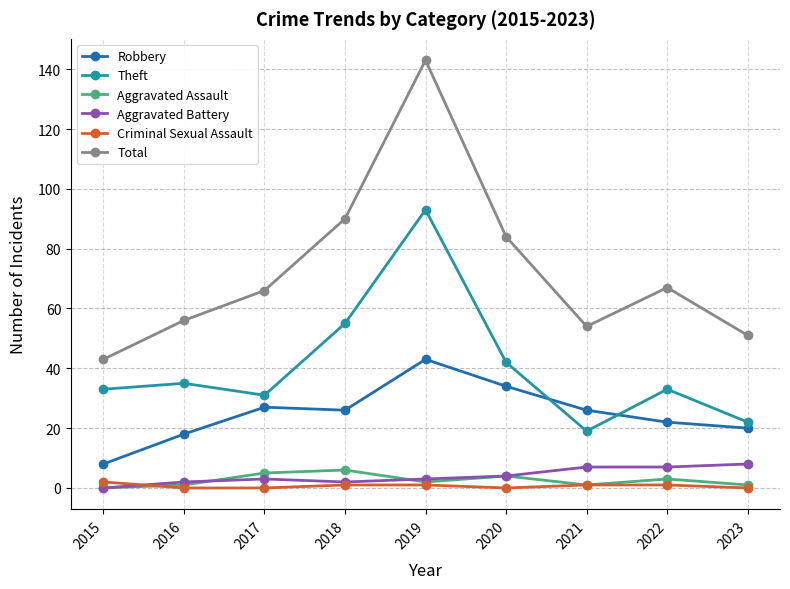

Is it true that Aggravated Battery equals 2 at 2016?

True